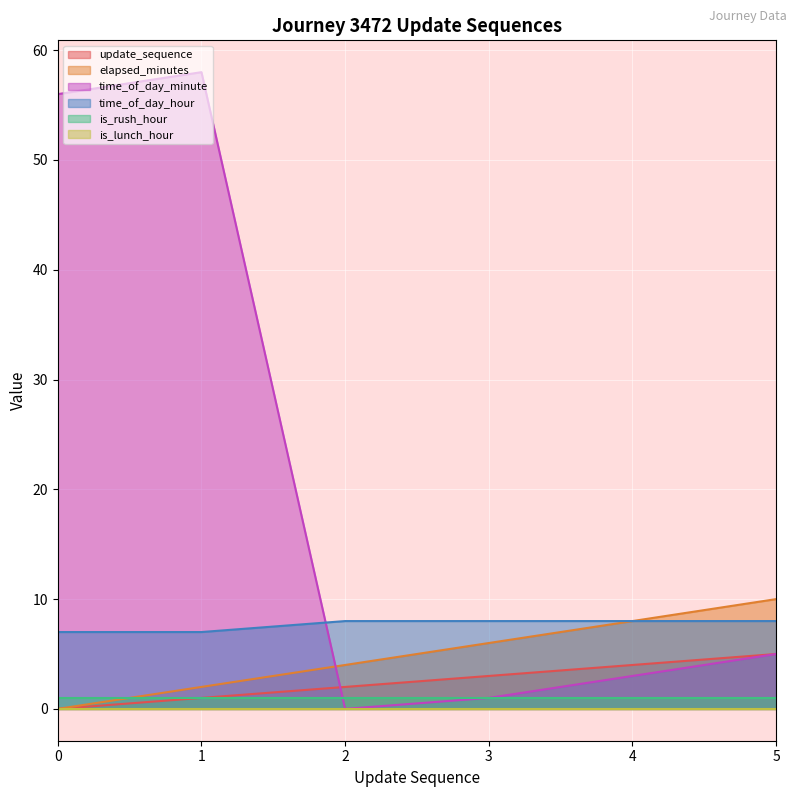

Is the value of time_of_day_hour at 1 greater than the value of update_sequence at 5?

Yes